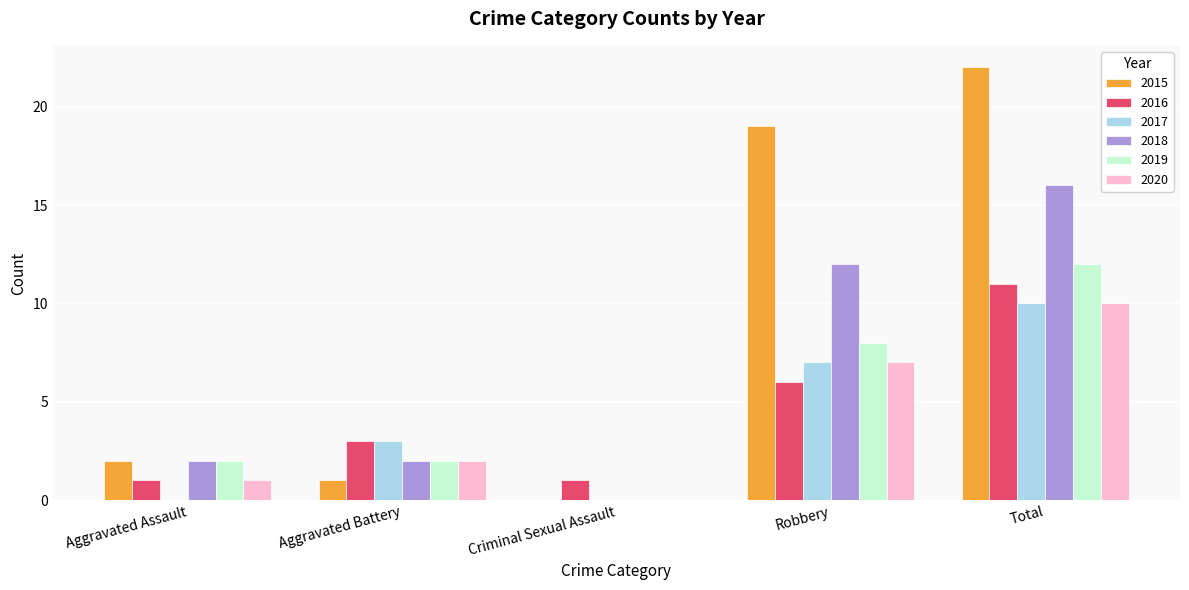

The value of 2018 at Criminal Sexual Assault is 0. True or false?

True